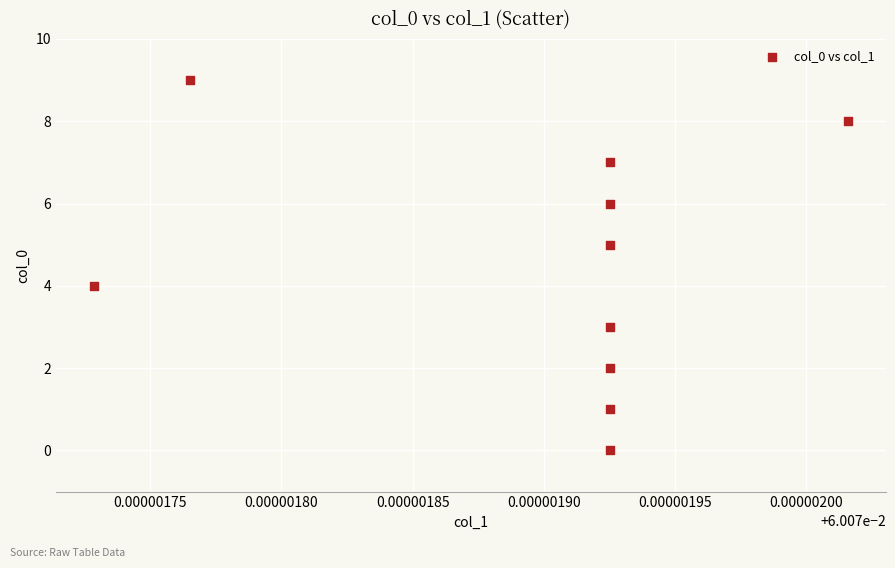

What is the range of Y values (max minus min)?

9